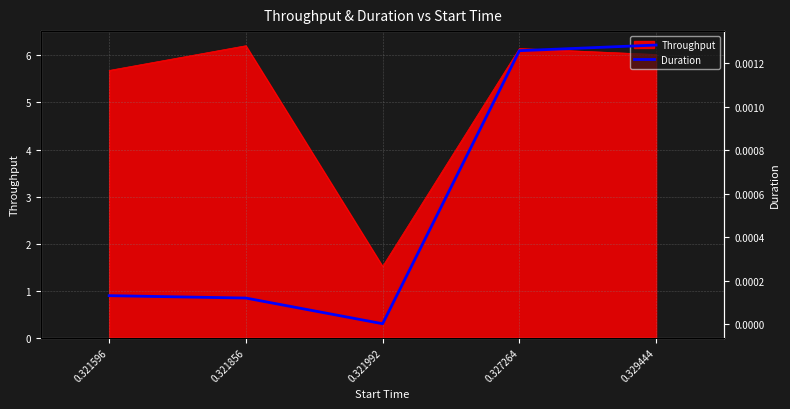

Does the chart display data point markers on the line(s)?

No